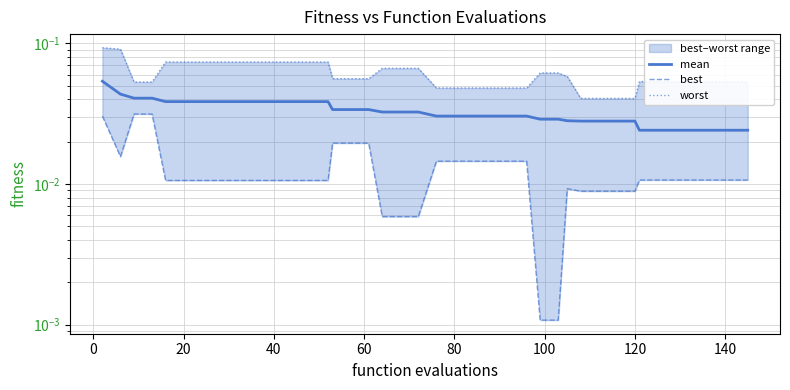

Is the value of best at 10 greater than the value of worst at 40?

No